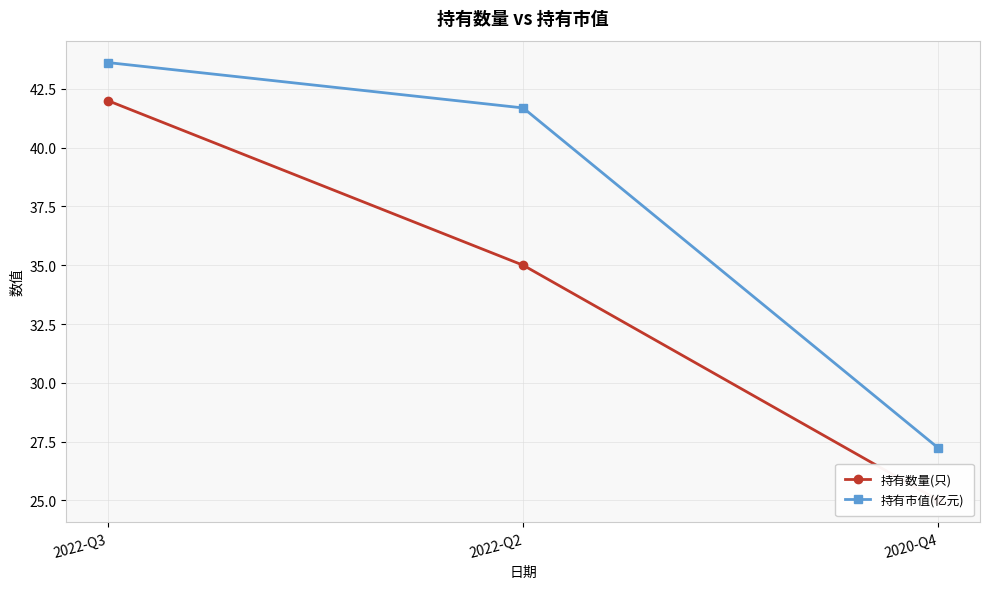

What position from the left is 2022-Q3?

1